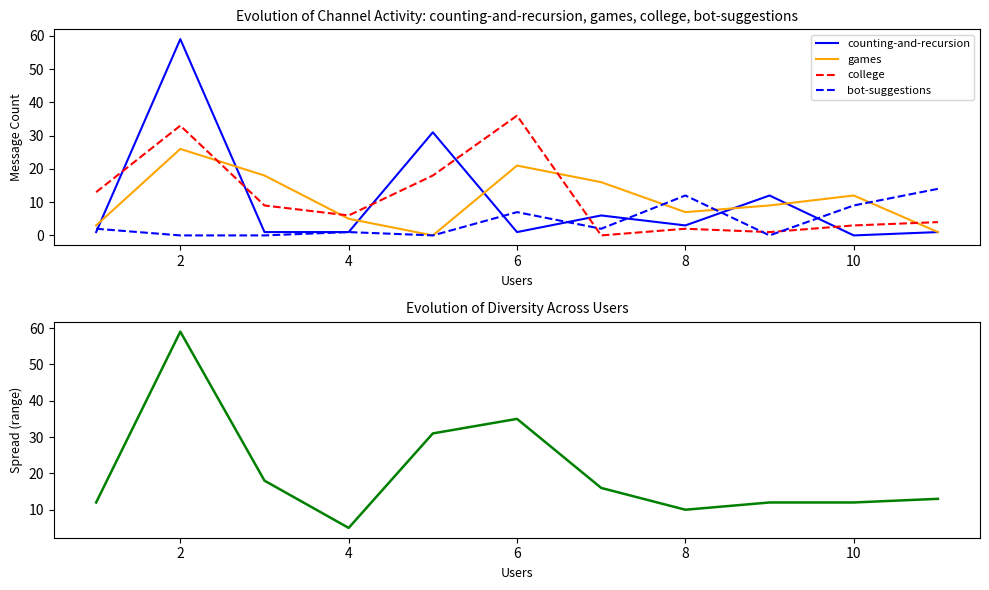

The games series shows 12 at 10. True or false?

True